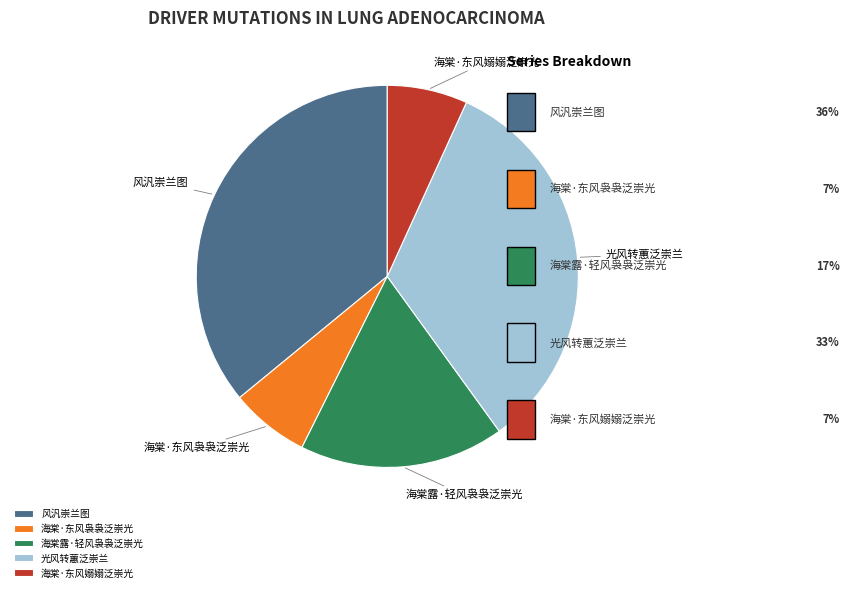

Combined, do 海棠·东风袅袅泛崇光 and 风汎崇兰图 account for over 50%?

No